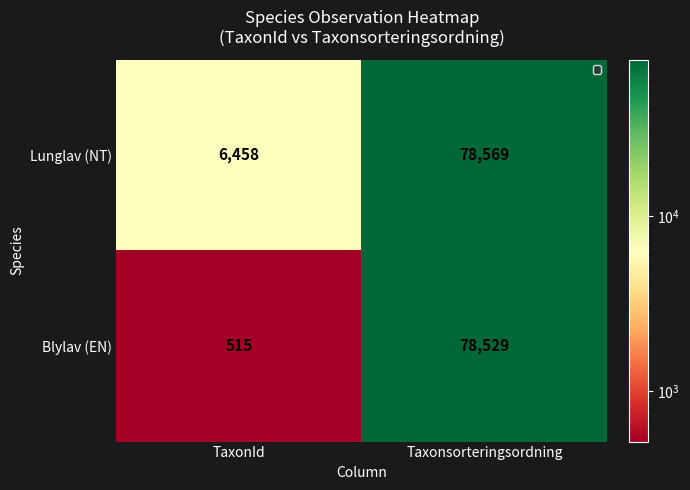

At which label is Lunglav (NT) closest to 42513?

TaxonId